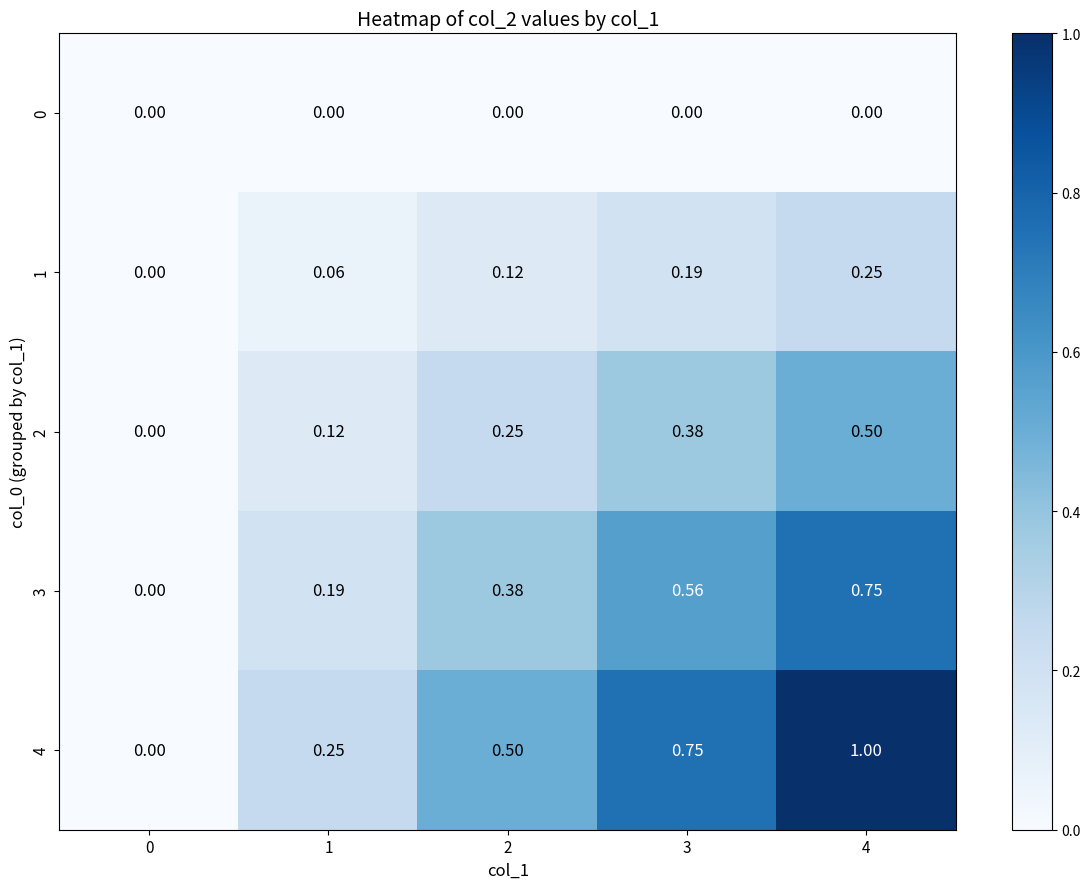

Which series changed the most between 0 and 2?

4